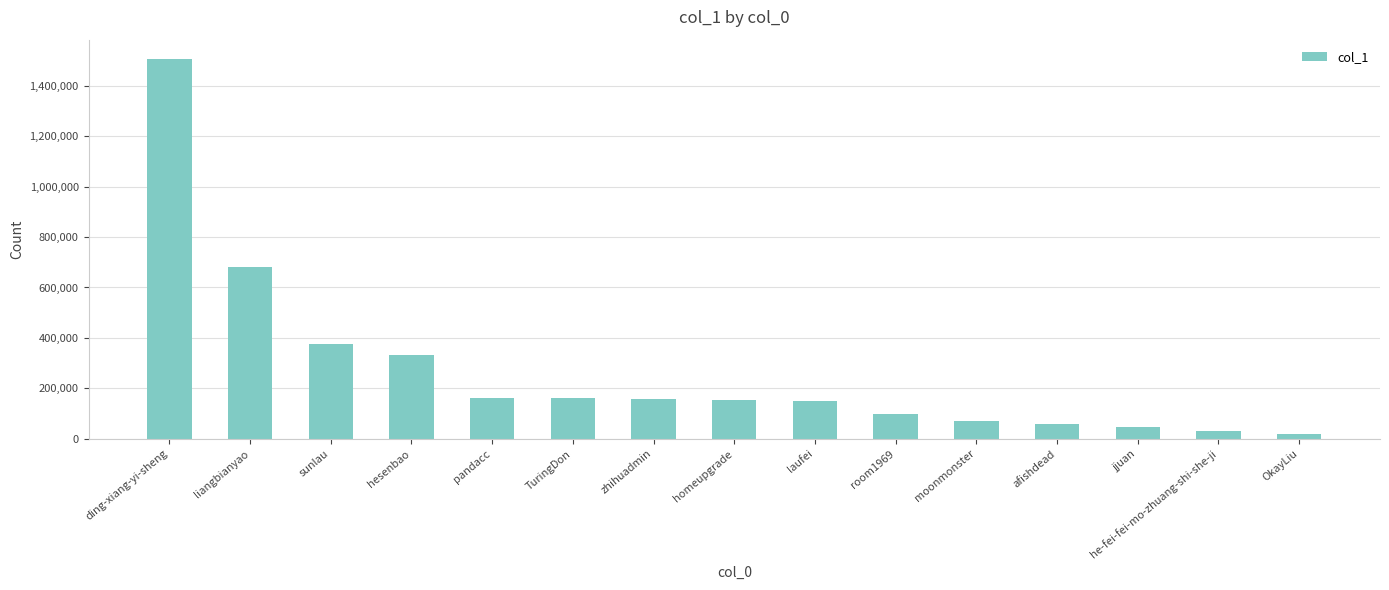

How many series are shown in this chart?

1